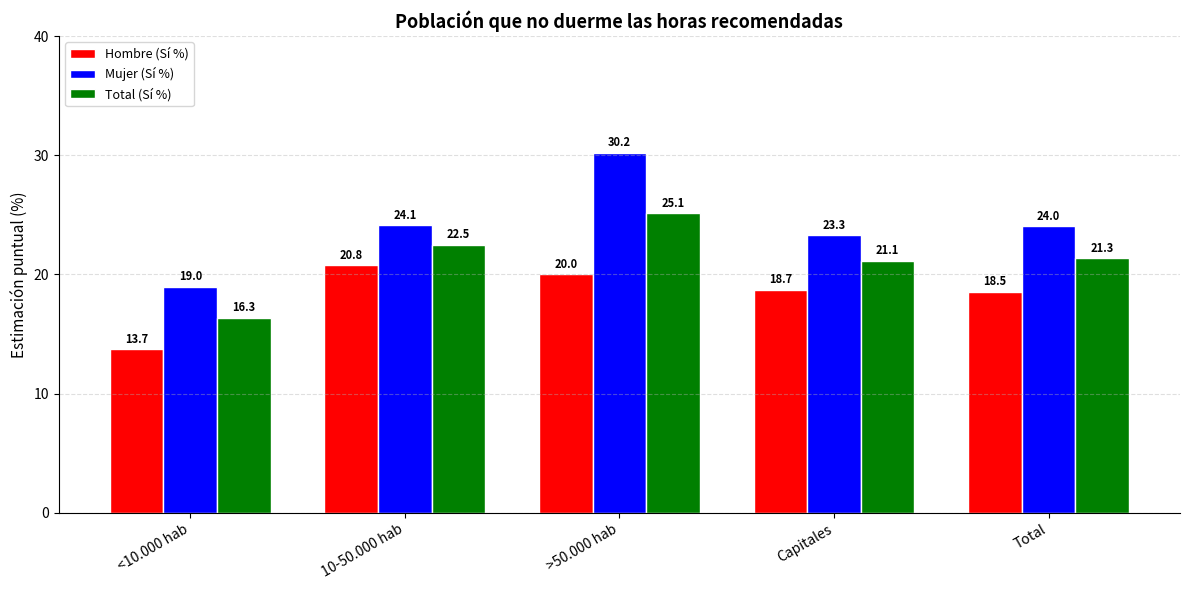

Which series has the largest total across all categories?

Mujer (Sí %)